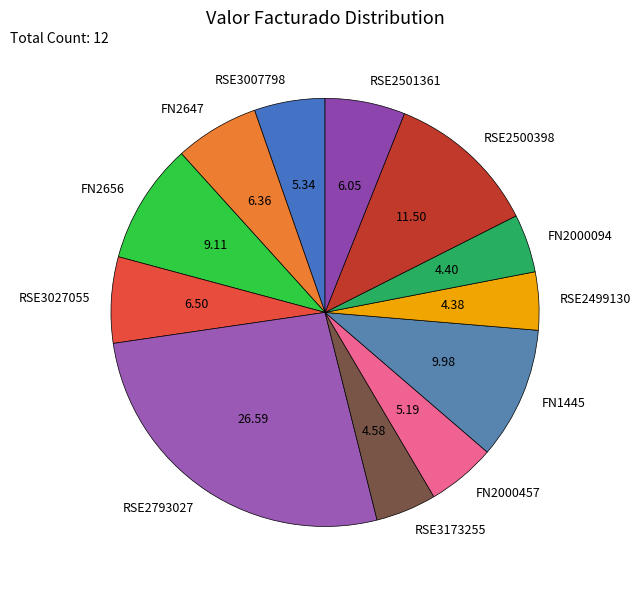

Which slice is the largest?

RSE2793027